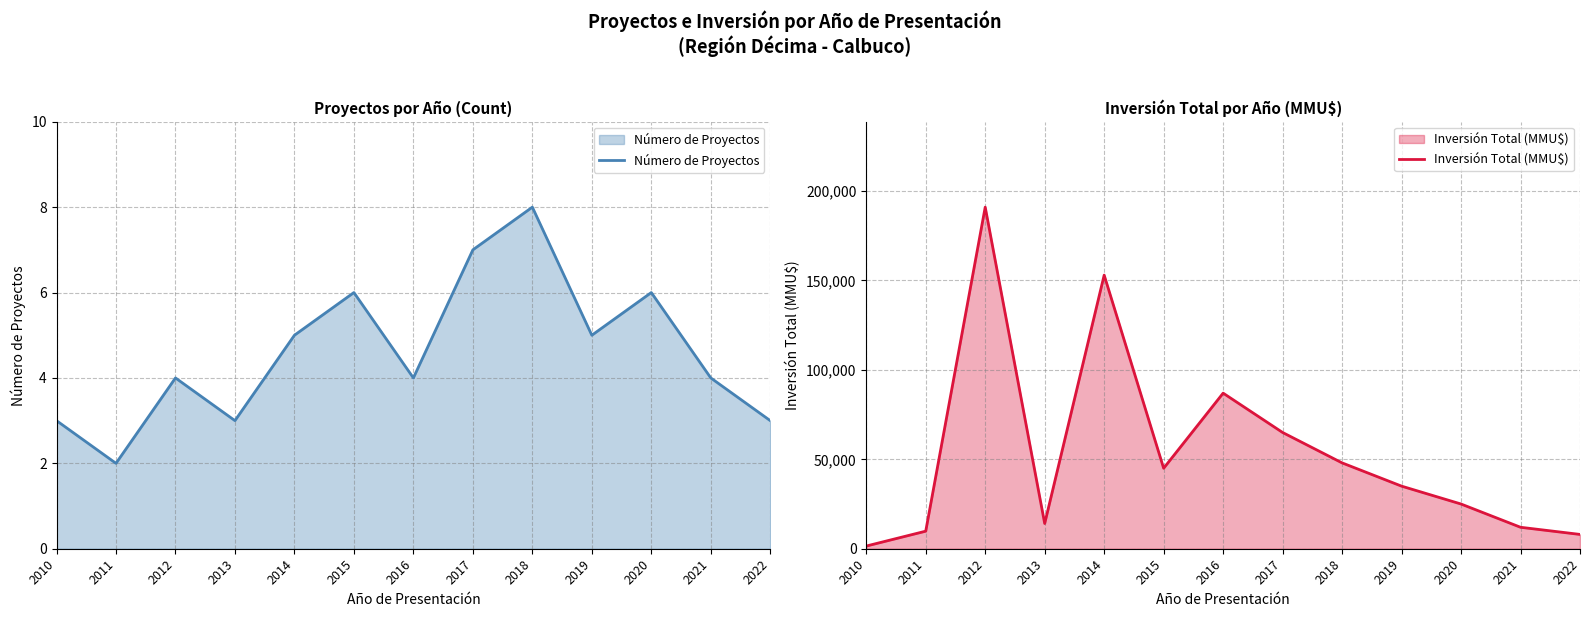

True or false: Número de Proyectos and Inversión Total (MMU$) cross at least once.

False